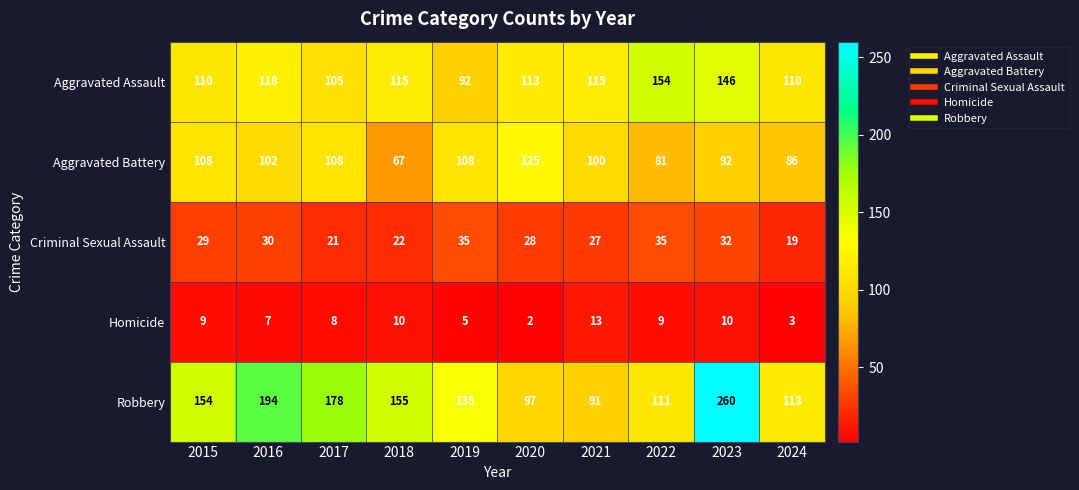

Which series has the widest spread of values?

Robbery